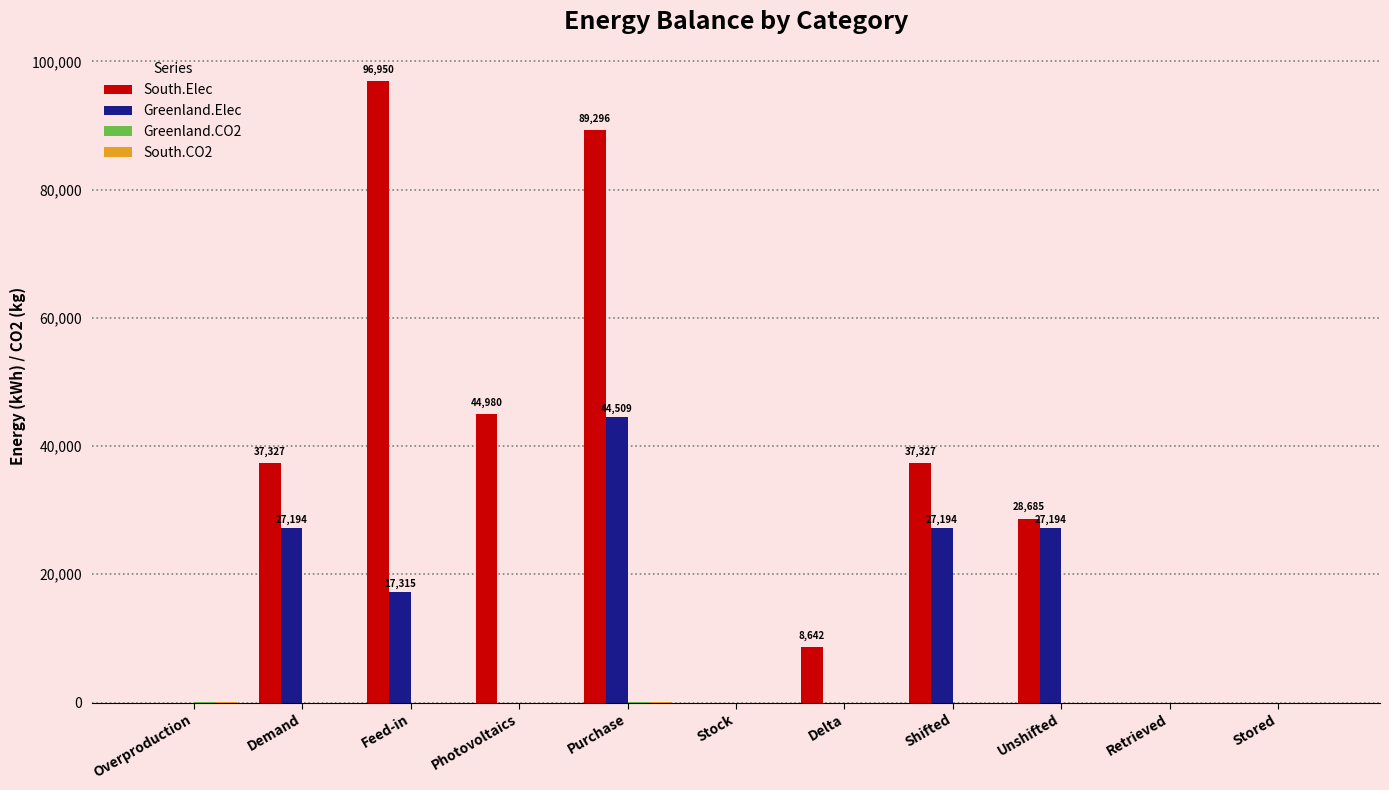

What is the total value across all series at Feed-in?

114265.0